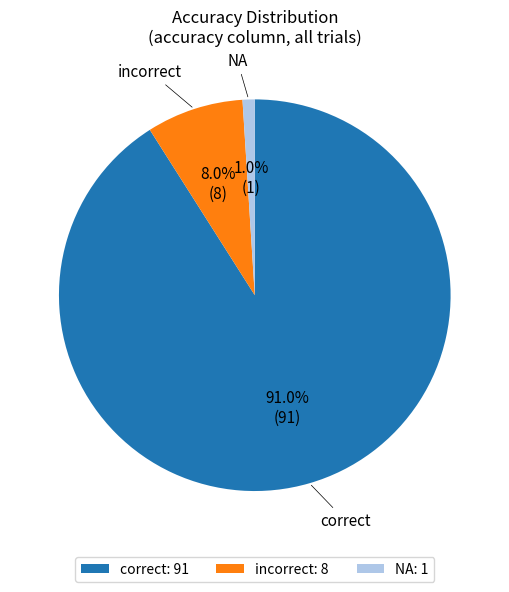

The incorrect slice represents 18% of the pie. True or false?

False